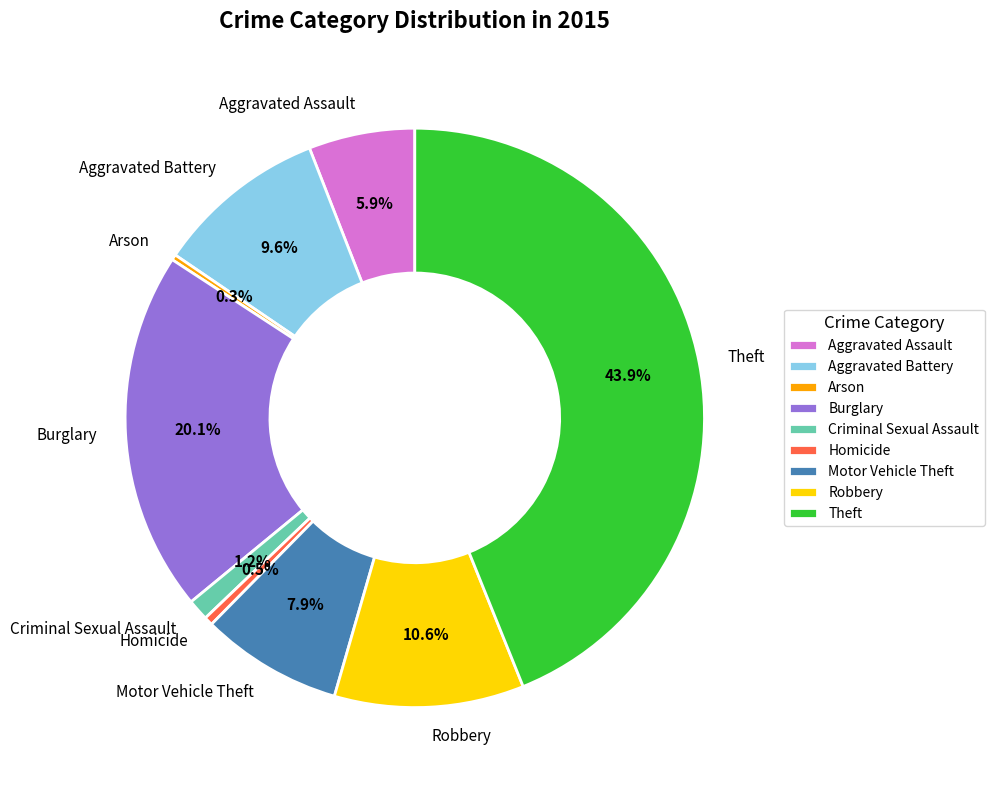

Does any single category account for the majority?

No